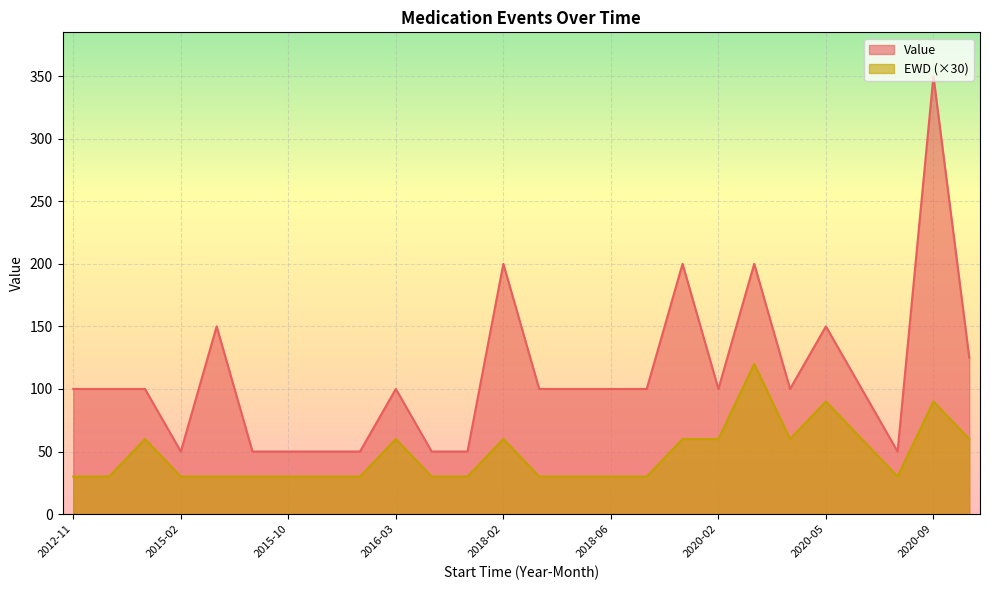

How many lines are shown in the chart?

2